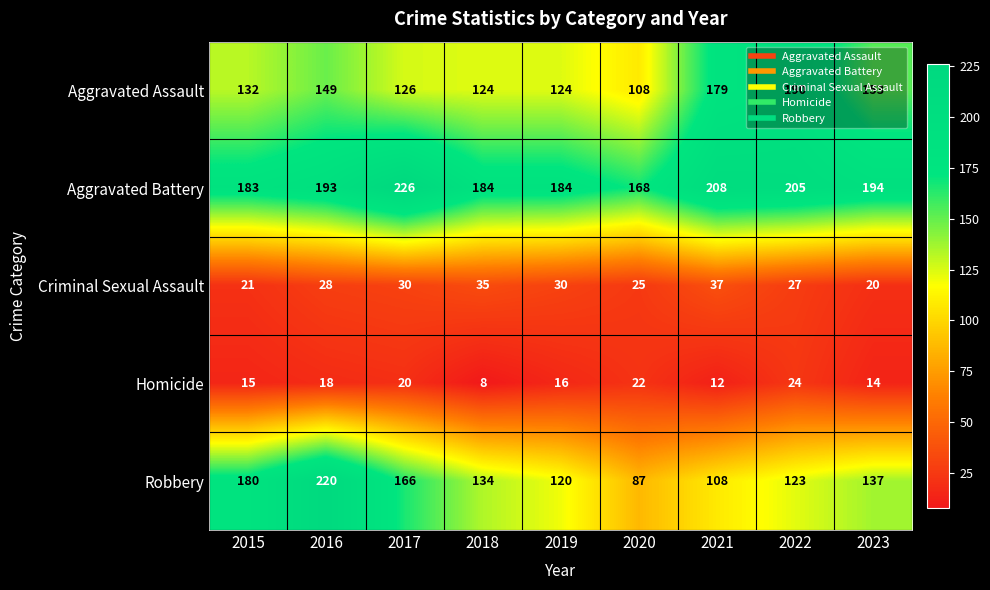

What is the greatest value displayed?

226